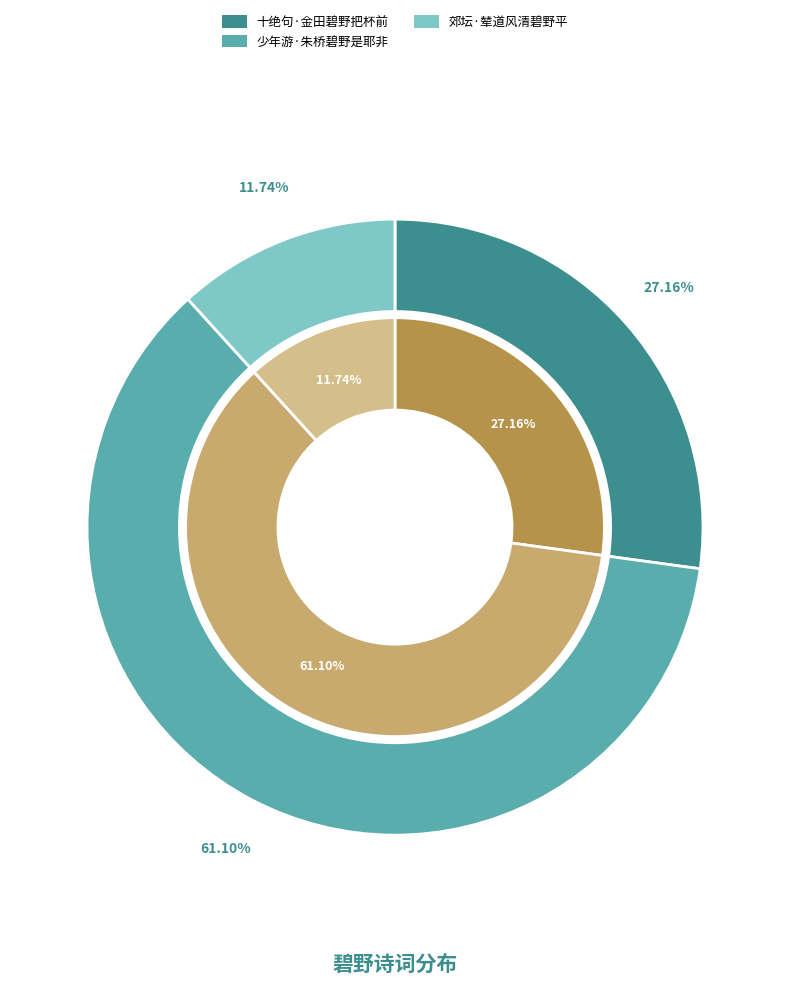

What portion of the pie excludes 十绝句·金田碧野把杯前?

72.8%